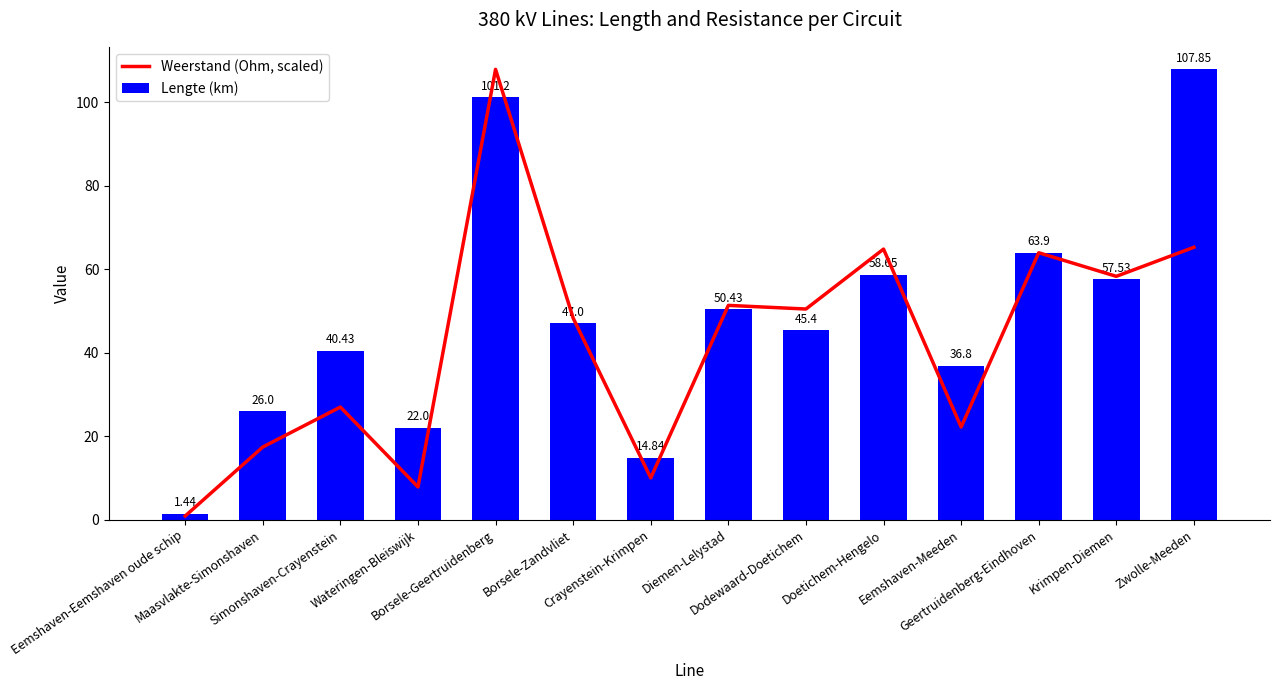

Which series has the largest range (max minus min)?

Weerstand (Ohm, scaled)